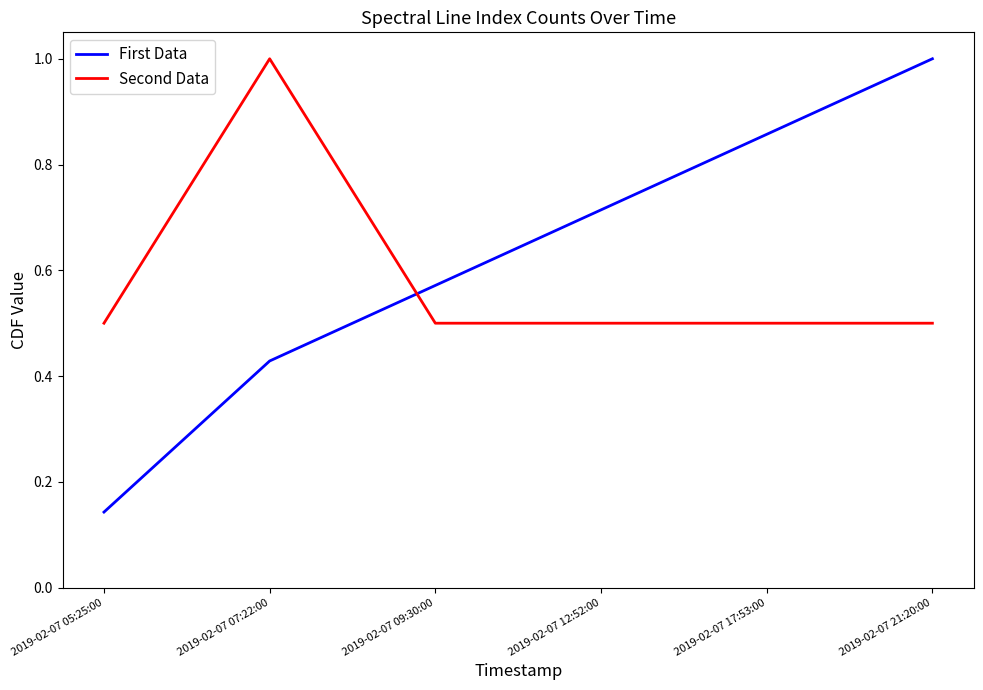

The Second Data series shows 0.4 at 2019-02-07 07:22:00. True or false?

False